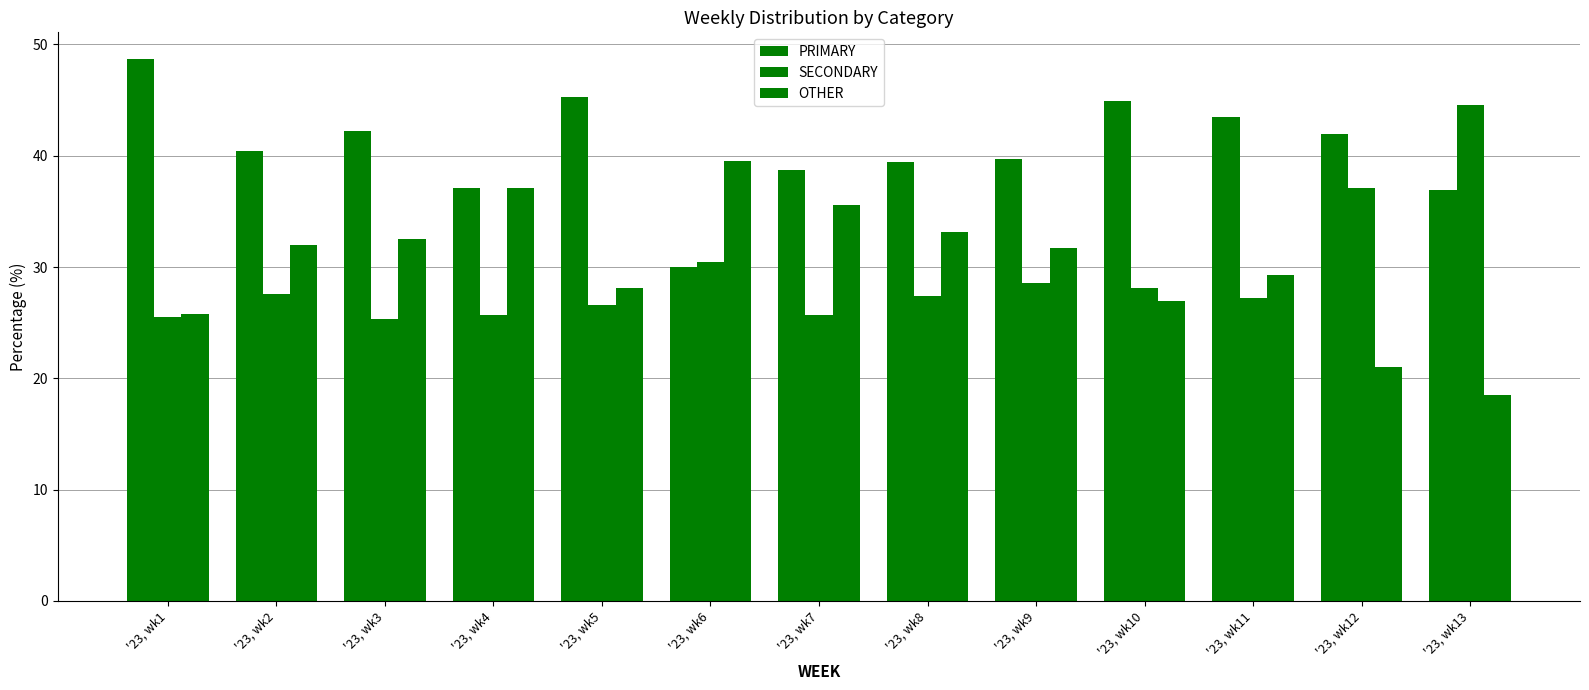

What is the sum of the OTHER values at '23, wk3 and '23, wk4?

69.6